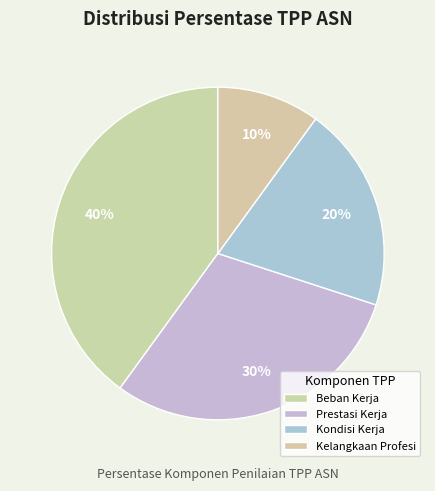

What percentage is the Prestasi Kerja slice, to the nearest percent?

30%